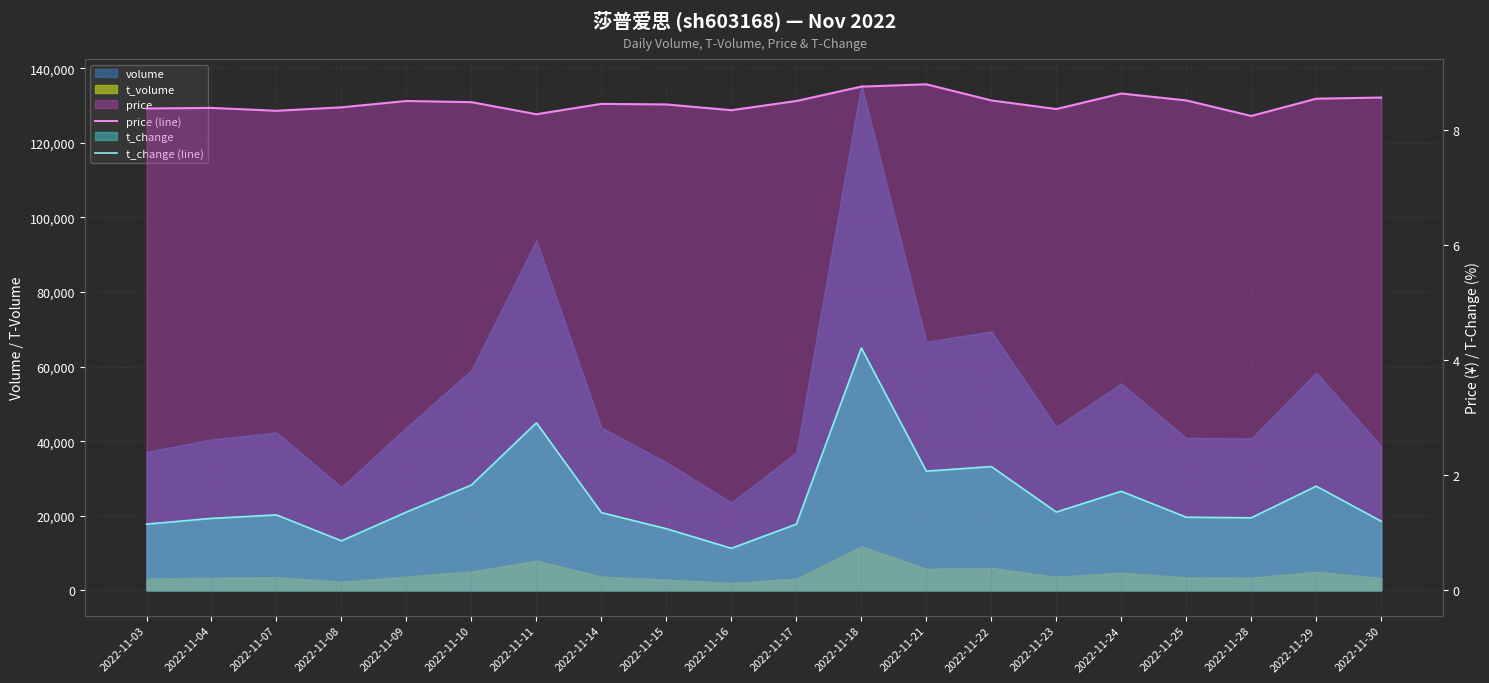

In t_change (line), how many points are lower than both neighbors (excluding endpoints)?

5